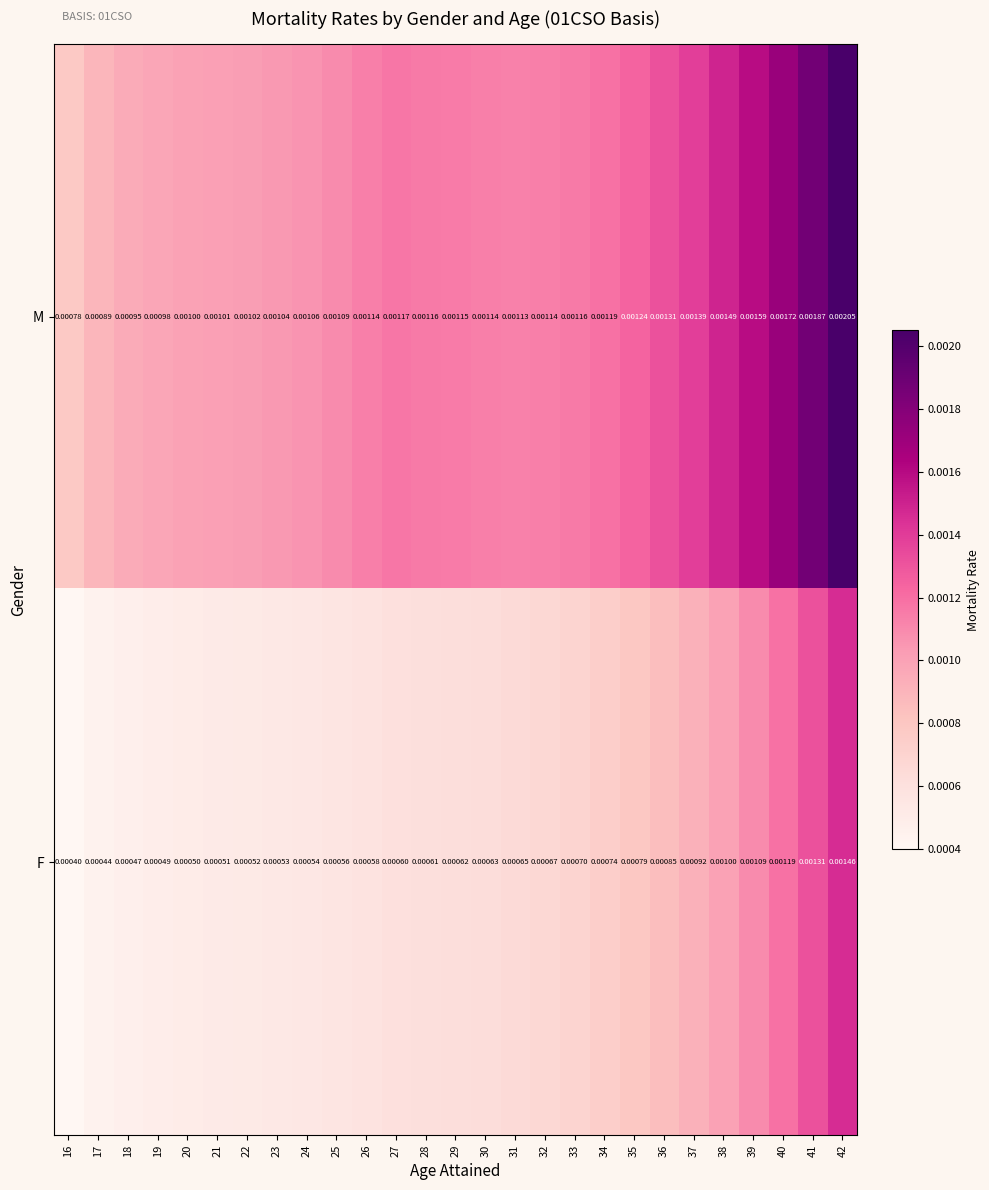

Rank the series by their average value, from lowest to highest.

F, M